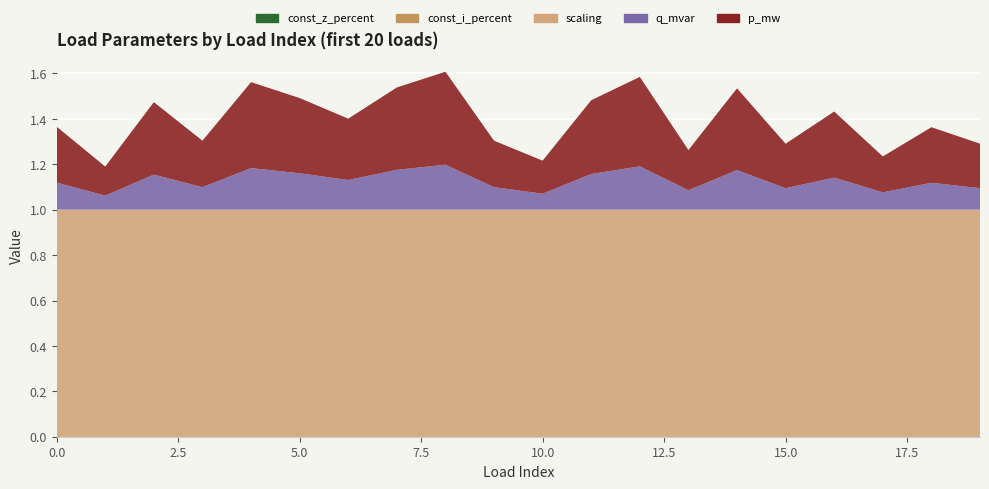

Reading right to left, list all the values displayed in this chart.

p_mw: 19=0.2	18=0.2	17=0.2	16=0.3	15=0.2	14=0.4	13=0.2	12=0.4	11=0.3	10=0.1	9=0.2	8=0.4	7=0.4	6=0.3	5=0.3	4=0.4	3=0.2	2=0.3	1=0.1	0=0.2
q_mvar: 19=0.1	18=0.1	17=0.1	16=0.1	15=0.1	14=0.2	13=0.1	12=0.2	11=0.2	10=0.1	9=0.1	8=0.2	7=0.2	6=0.1	5=0.2	4=0.2	3=0.1	2=0.2	1=0.1	0=0.1
const_z_percent: 19=0.0	18=0.0	17=0.0	16=0.0	15=0.0	14=0.0	13=0.0	12=0.0	11=0.0	10=0.0	9=0.0	8=0.0	7=0.0	6=0.0	5=0.0	4=0.0	3=0.0	2=0.0	1=0.0	0=0.0
const_i_percent: 19=0.0	18=0.0	17=0.0	16=0.0	15=0.0	14=0.0	13=0.0	12=0.0	11=0.0	10=0.0	9=0.0	8=0.0	7=0.0	6=0.0	5=0.0	4=0.0	3=0.0	2=0.0	1=0.0	0=0.0
scaling: 19=1.0	18=1.0	17=1.0	16=1.0	15=1.0	14=1.0	13=1.0	12=1.0	11=1.0	10=1.0	9=1.0	8=1.0	7=1.0	6=1.0	5=1.0	4=1.0	3=1.0	2=1.0	1=1.0	0=1.0